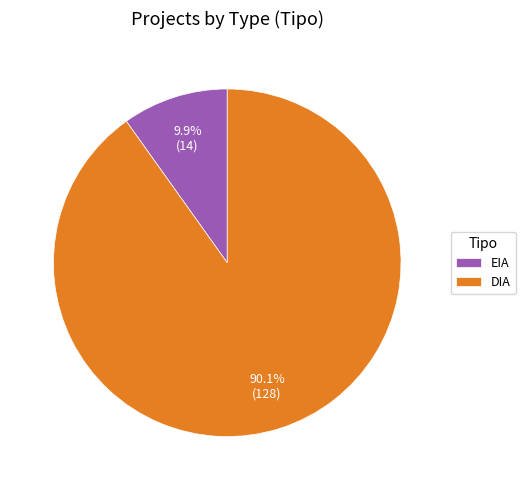

Which has a higher value, EIA or DIA?

DIA